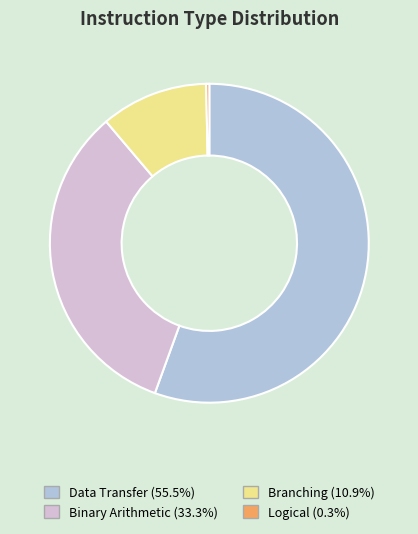

Is there any slice that represents more than half of the pie?

Yes